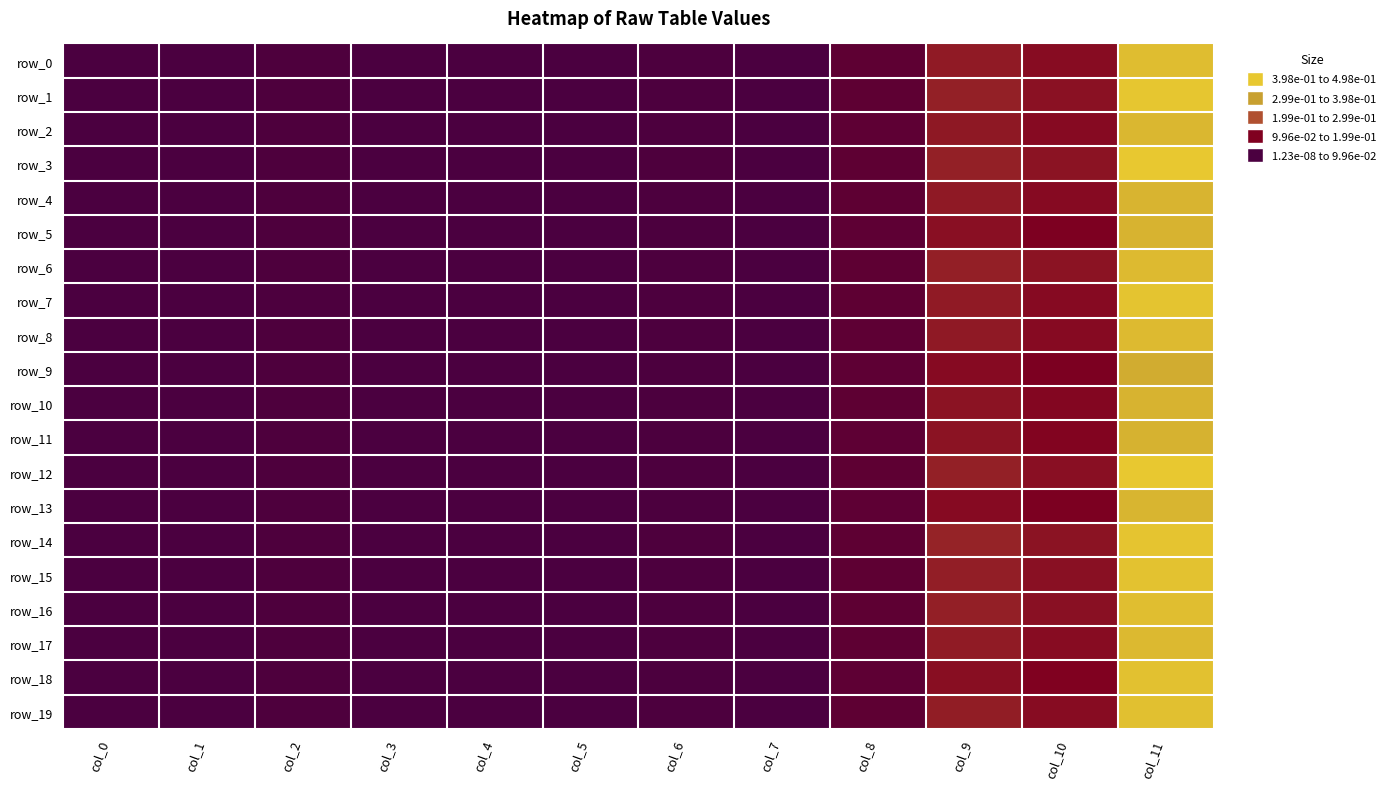

Rank the categories by row_18 value from highest to lowest.

col_11, col_9, col_10, col_8, col_2, col_6, col_0, col_5, col_4, col_3, col_1, col_7